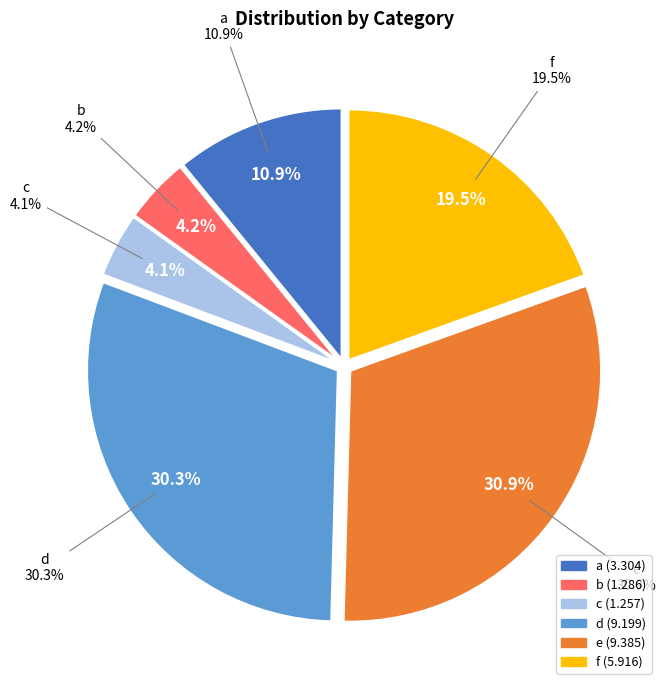

What is the change in value from c to e?

+8.1